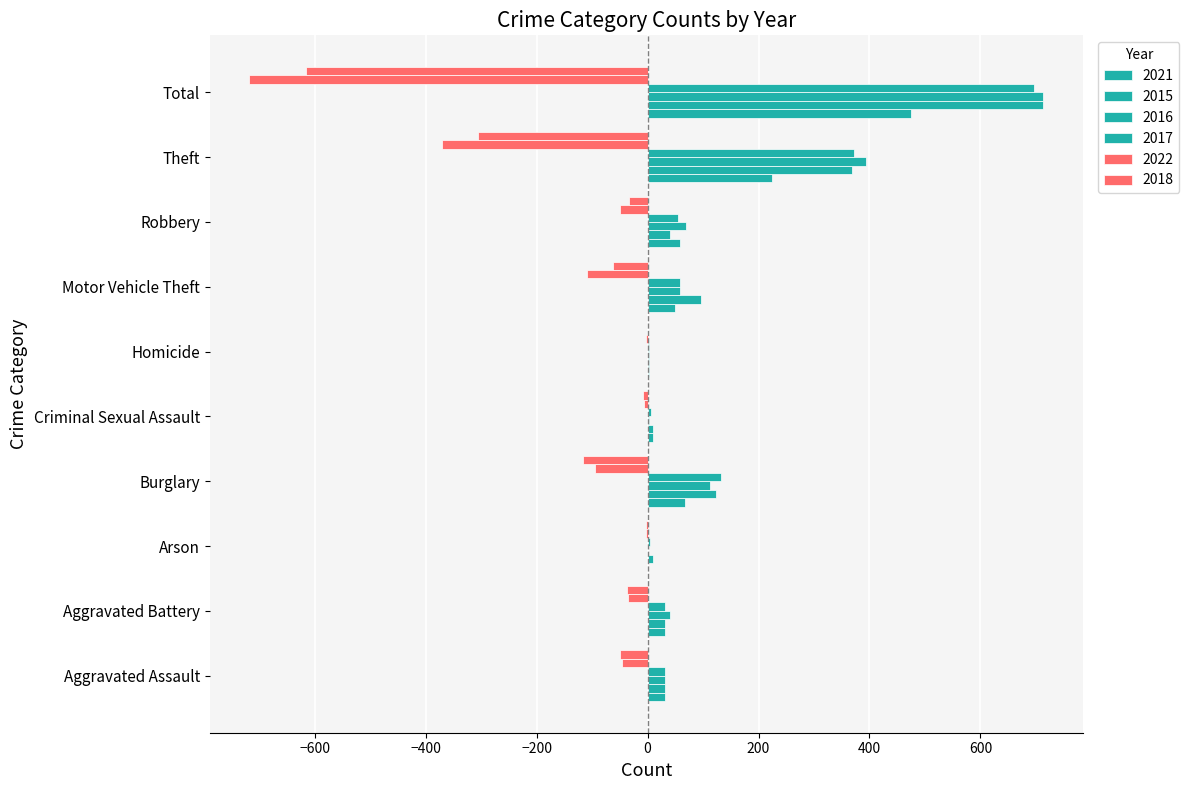

Count the number of data series in this chart.

6